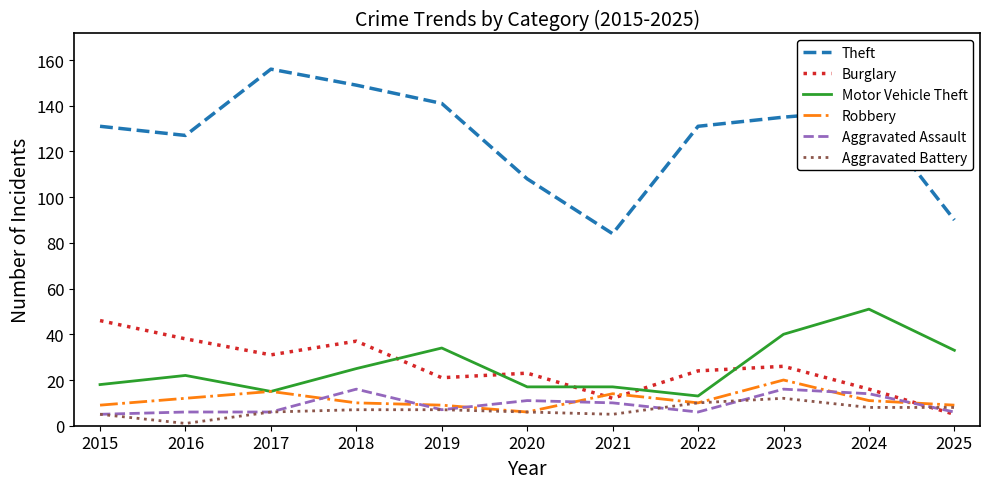

Is this an area chart (filled region under the line)?

No